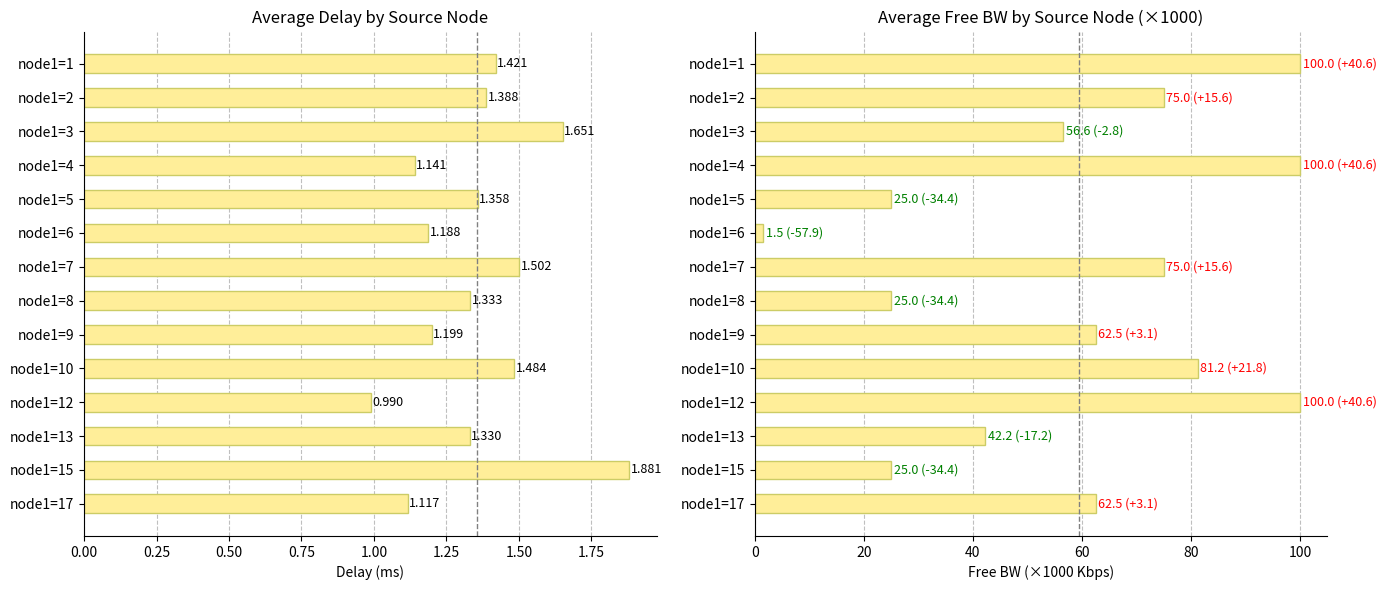

The avg_delay series shows 0.8 at node1=2. True or false?

False